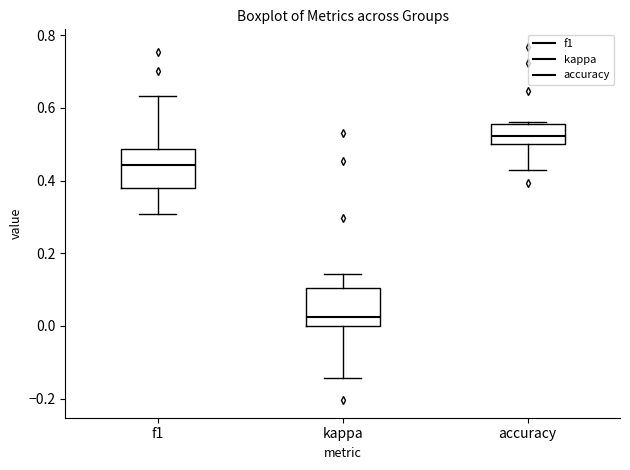

Reading left to right, transcribe this box plot: for each box, give where its median line is, the range the box spans, and where its two whiskers end, as read against the y-axis. The values are not printed on the chart, so give them approximately, as read against the axis.

f1: median 0.44, box 0.38 to 0.48, whiskers 0.30 to 0.64
kappa: median 0.02, box 0.00 to 0.10, whiskers -0.14 to 0.14
accuracy: median 0.52, box 0.50 to 0.56, whiskers 0.42 to 0.56